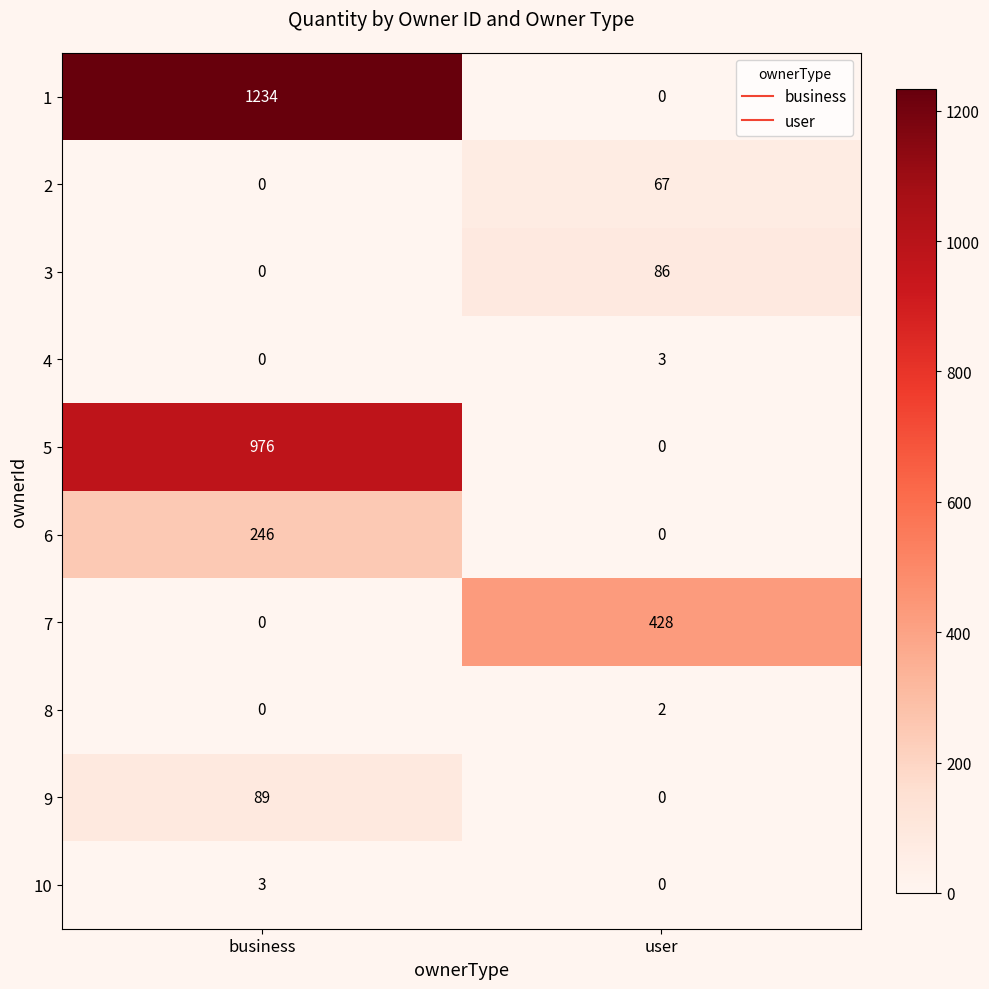

The value of 9 at user is 0. True or false?

True